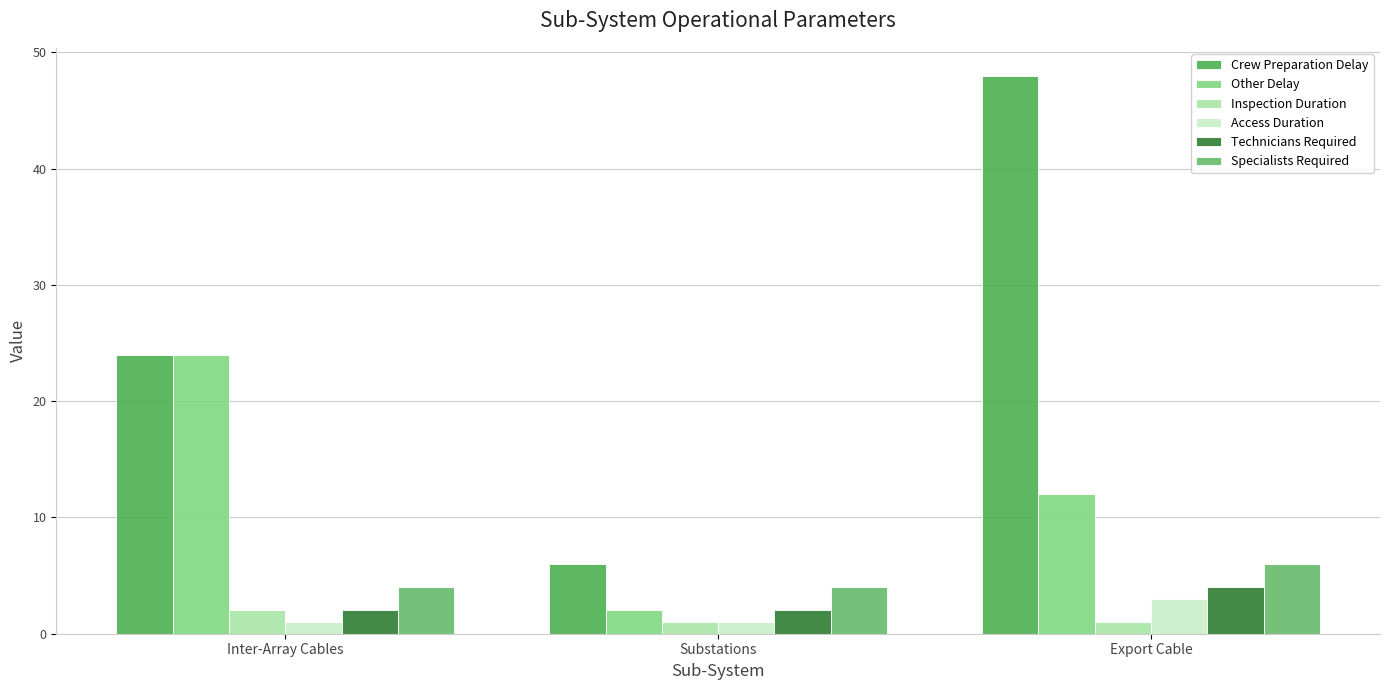

What is the difference between the highest and lowest values at Substations?

5